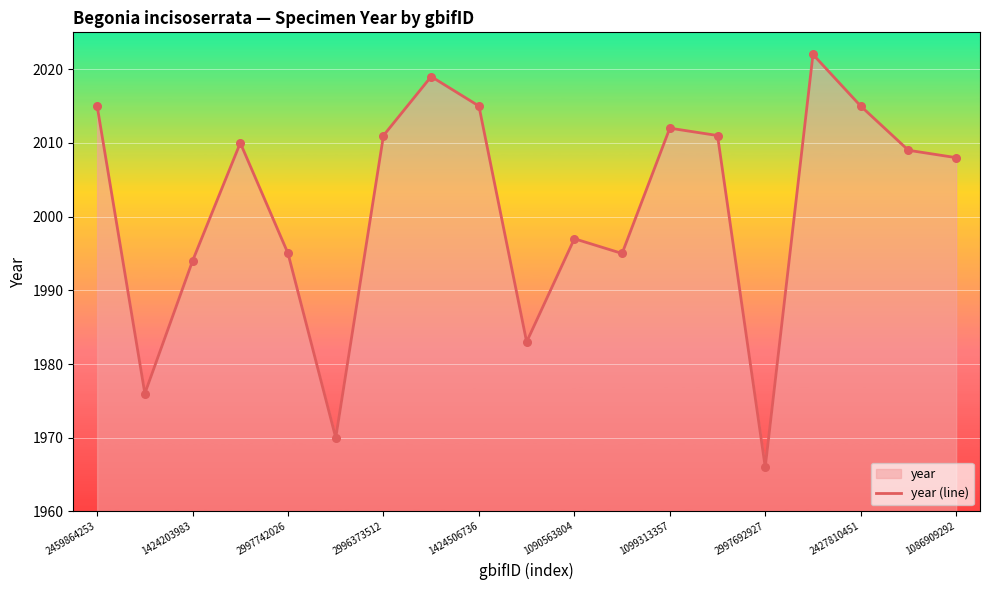

Which has a higher value, 2459864253 or 2996373512?

2459864253